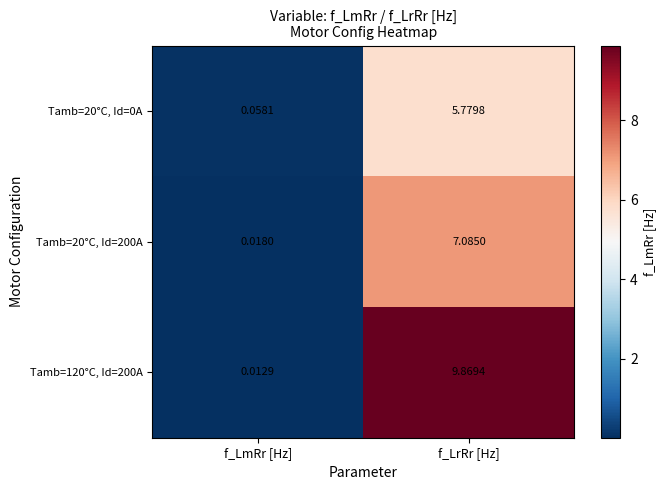

Which series has the largest range (max minus min)?

Tamb=120°C, Id=200A